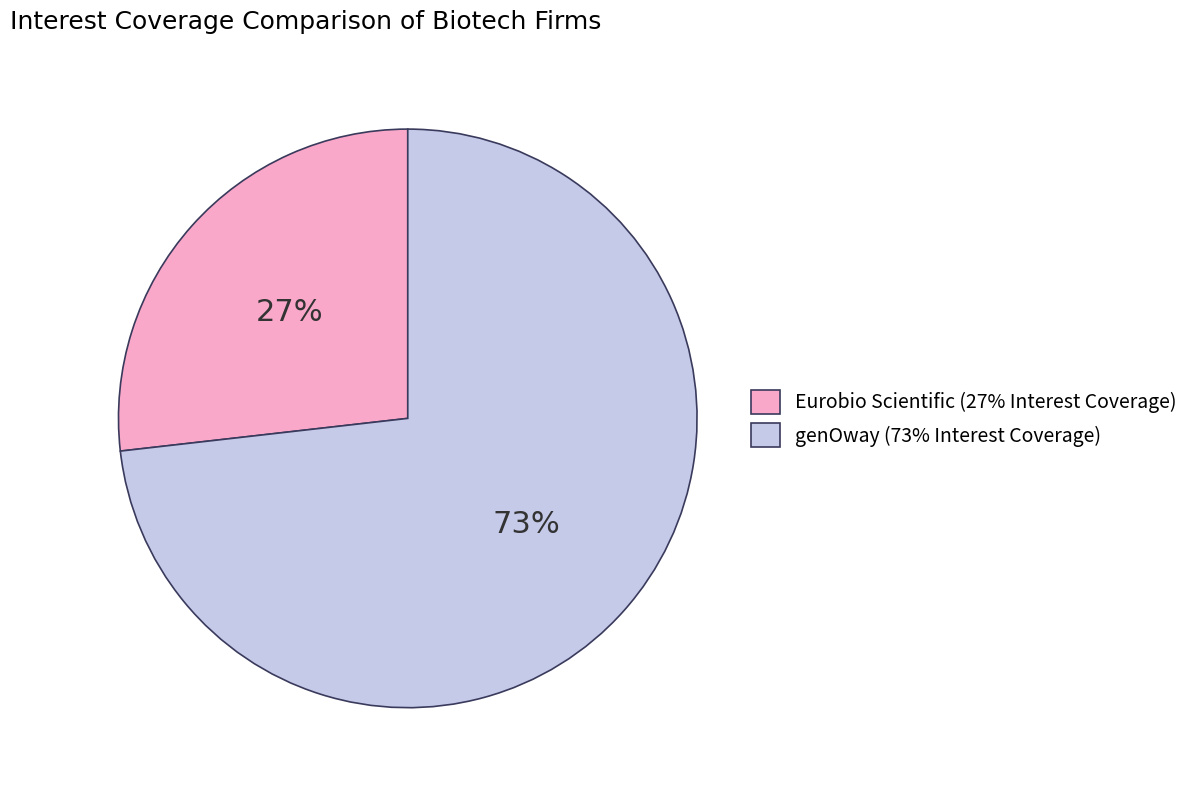

Which slice is the largest?

genOway